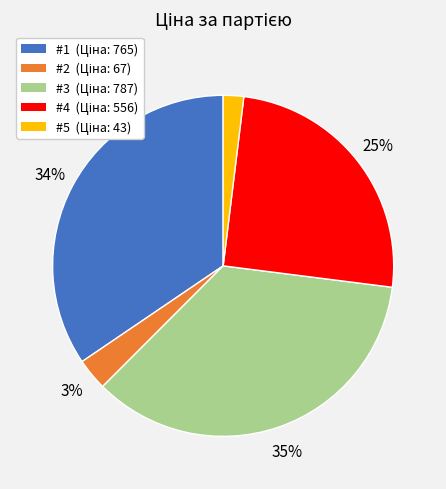

Is it true that #4 is 25% of the pie?

True